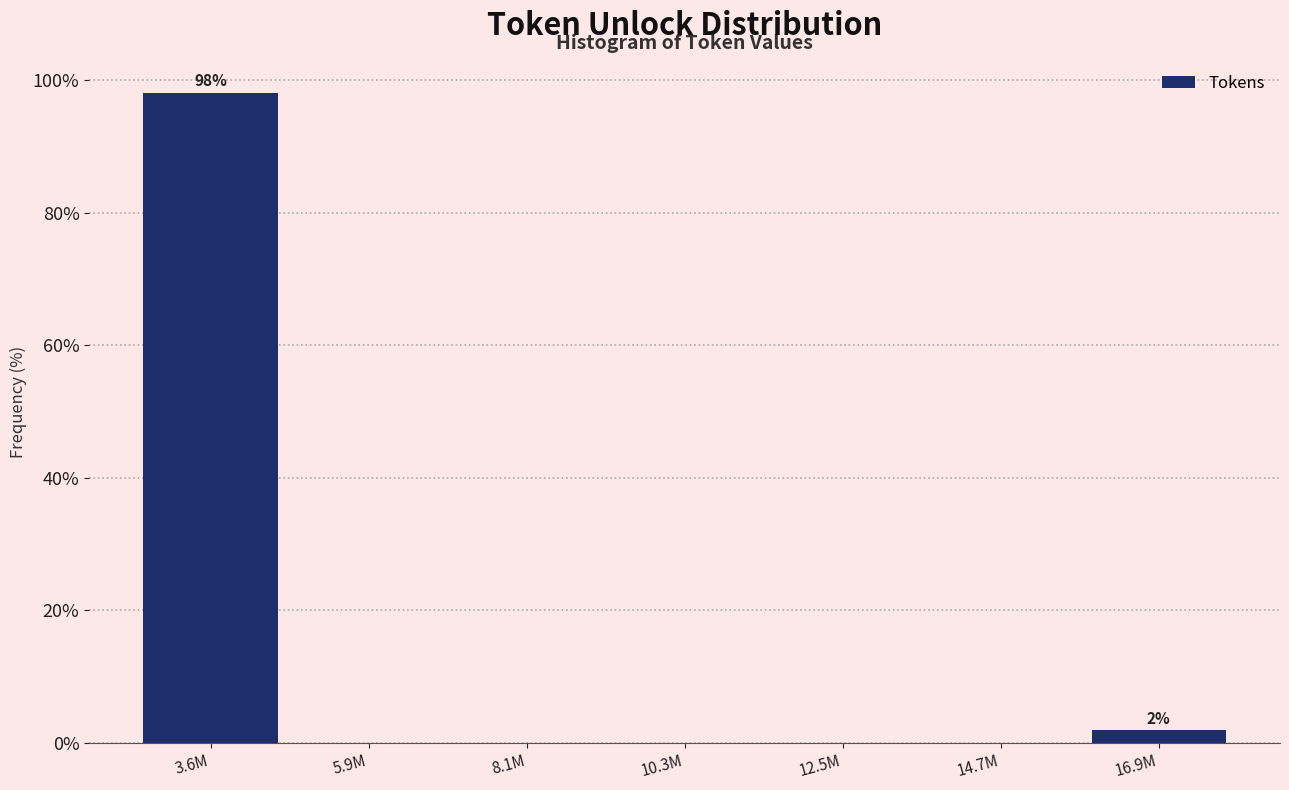

Reading right to left, transcribe all the data shown in this chart.

16.9M=1.9	14.7M=0.0	12.5M=0.0	10.3M=0.0	8.1M=0.0	5.9M=0.0	3.6M=98.1